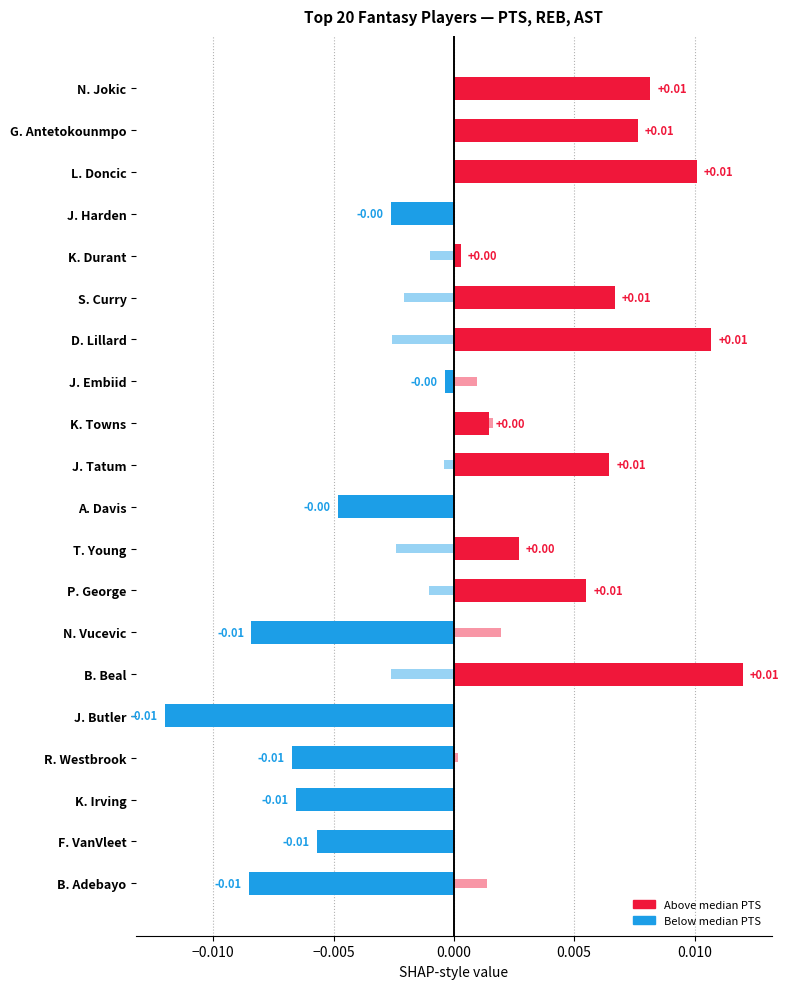

The chart shows a value of 0.0 at N. Jokic. True or false?

False